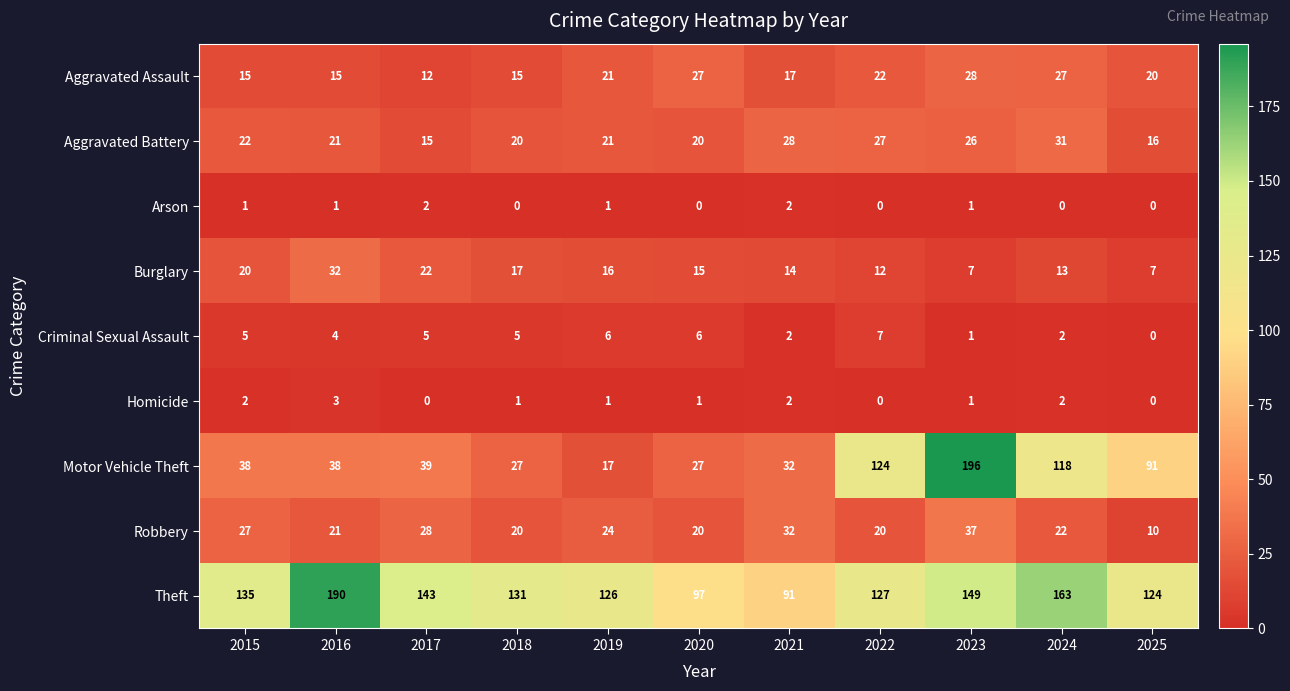

What is the total value across all series at 2022?

339